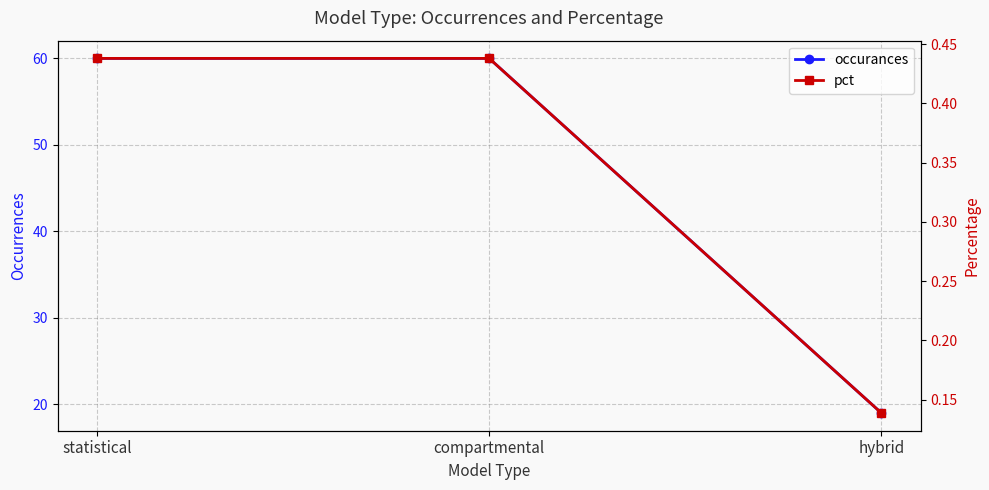

Which series has the largest range (max minus min)?

occurances